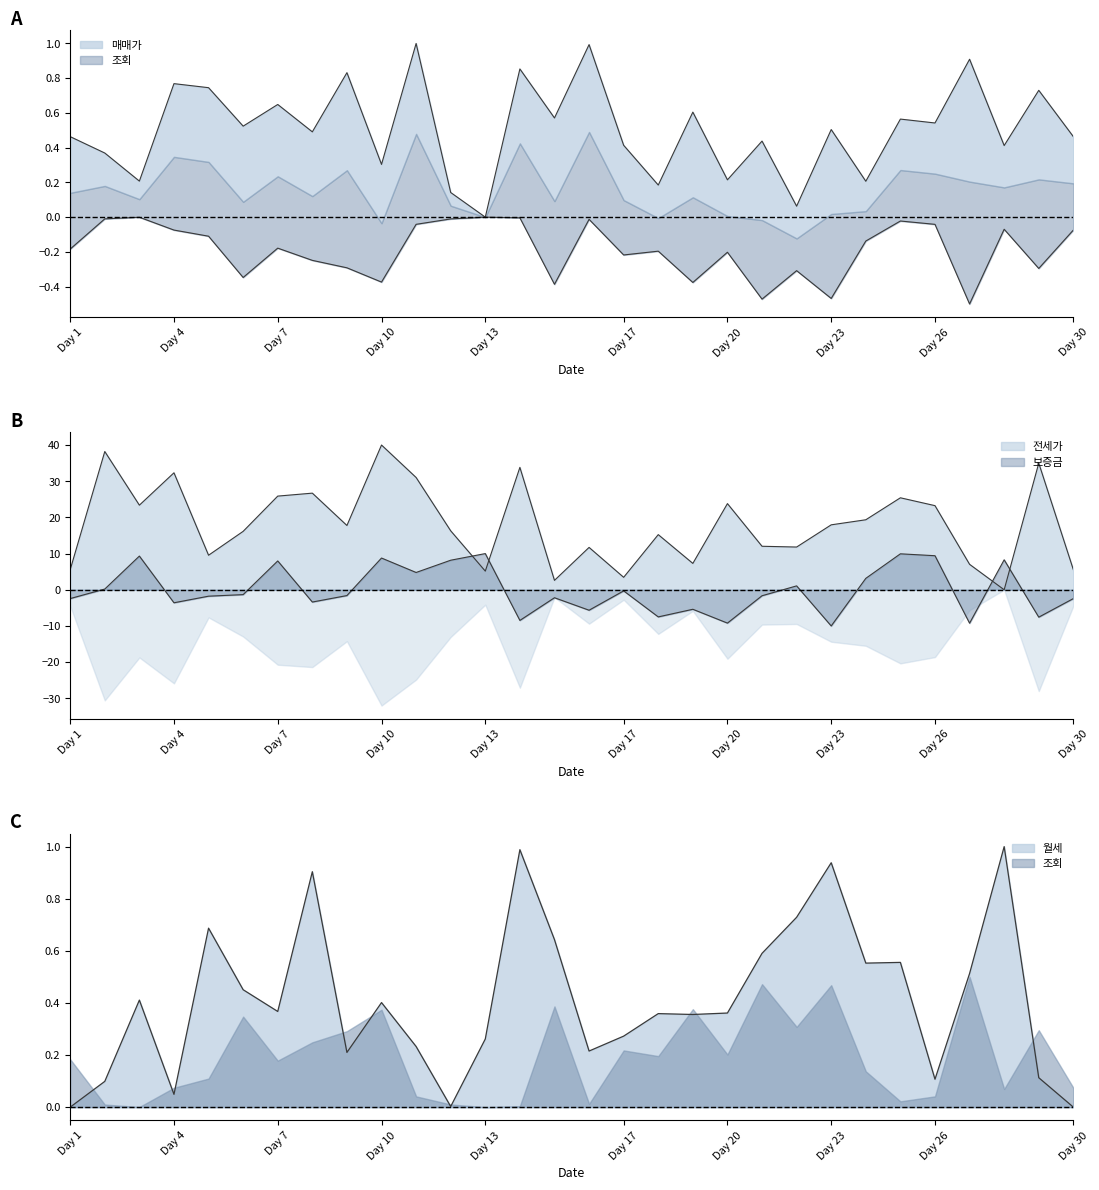

True or false: 조회 and 월세 intersect in this chart.

False